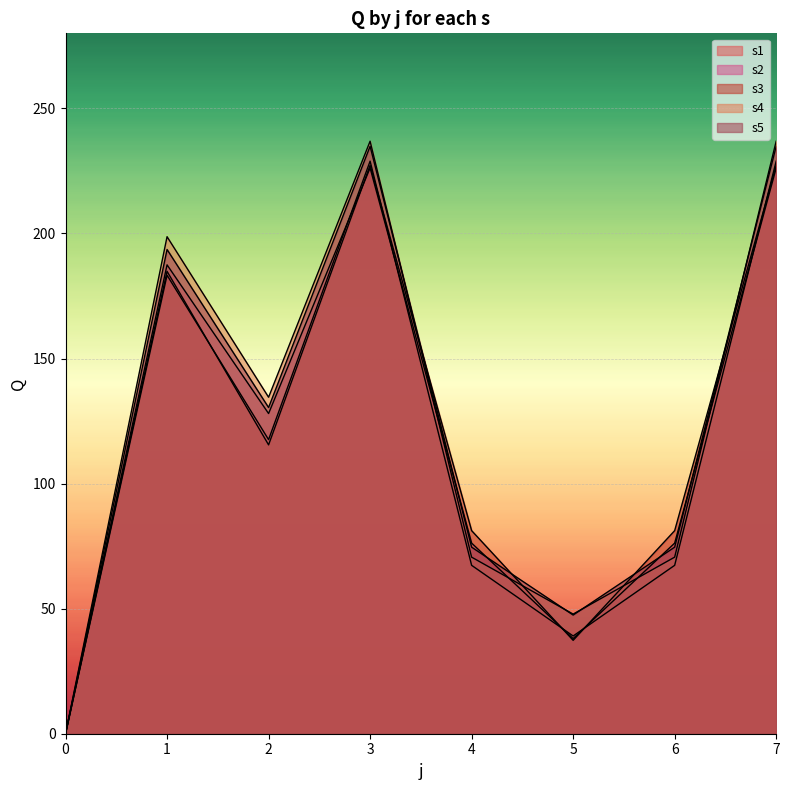

At which label is s1 closest to 114?

2